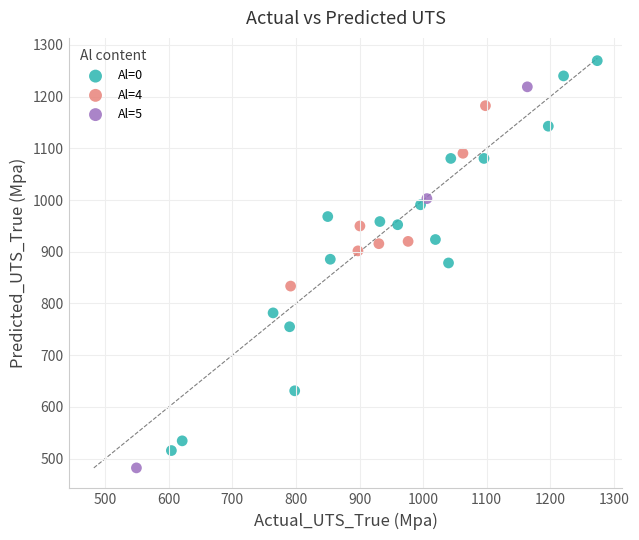

Which series reaches the maximum Y coordinate?

Al=0